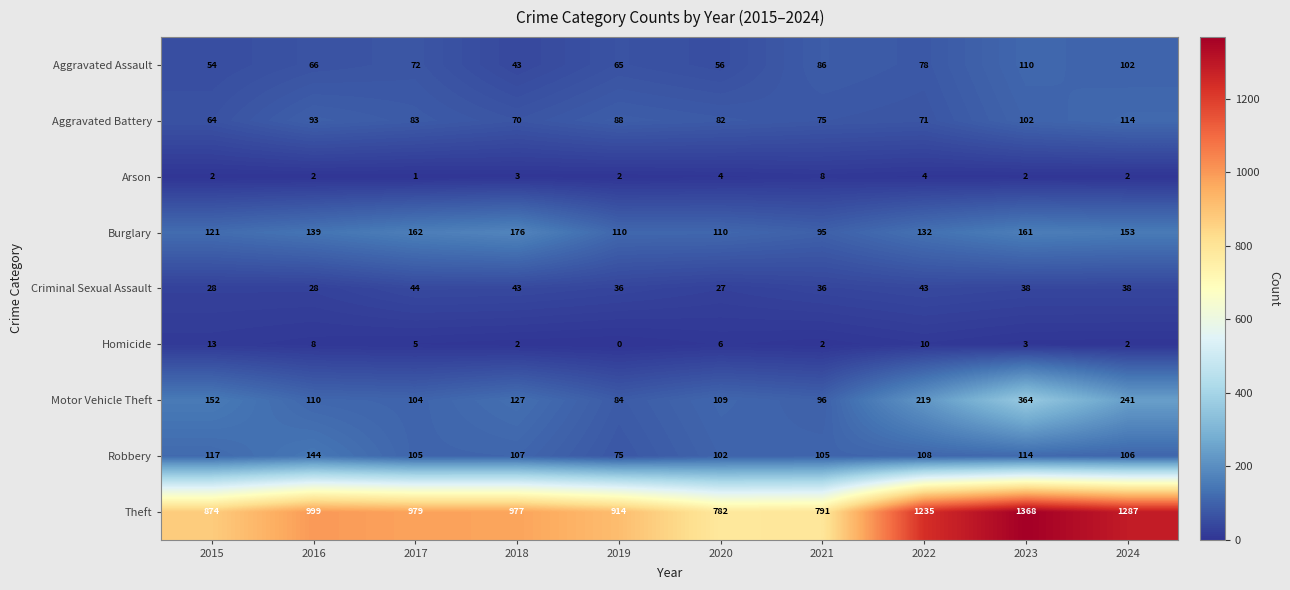

What is the greatest value displayed?

1368